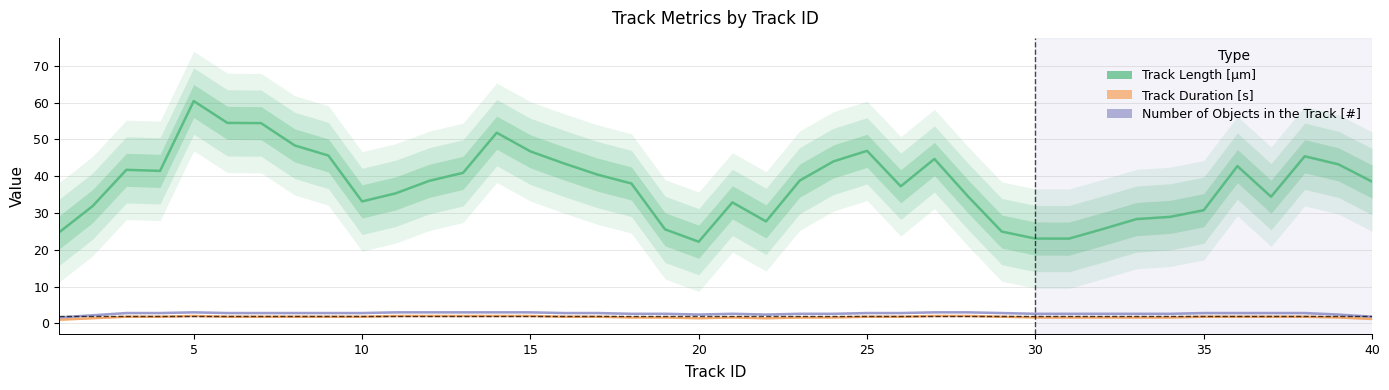

The Track Duration [s] series shows 0.4 at 36. True or false?

False